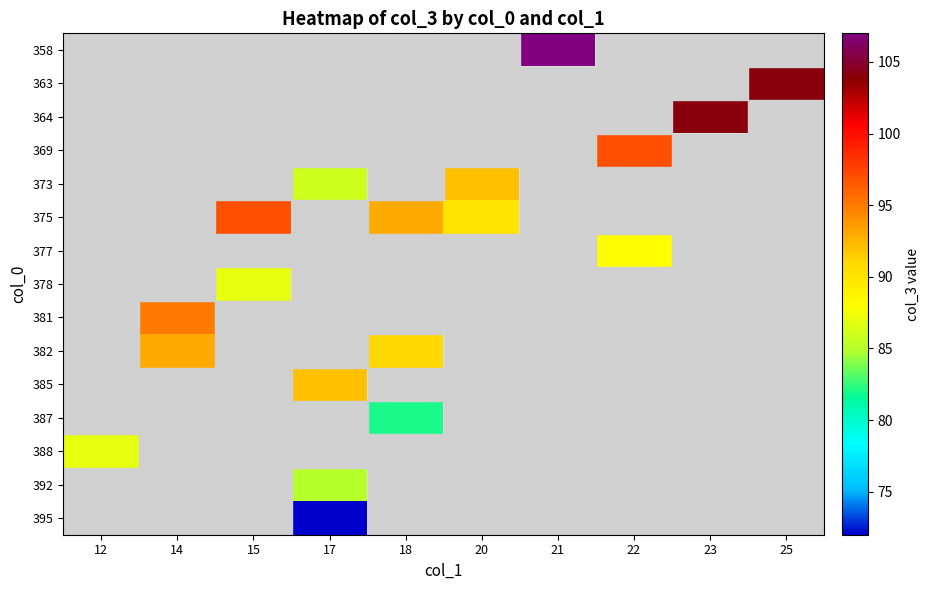

Between 12 and 20, which is larger?

20